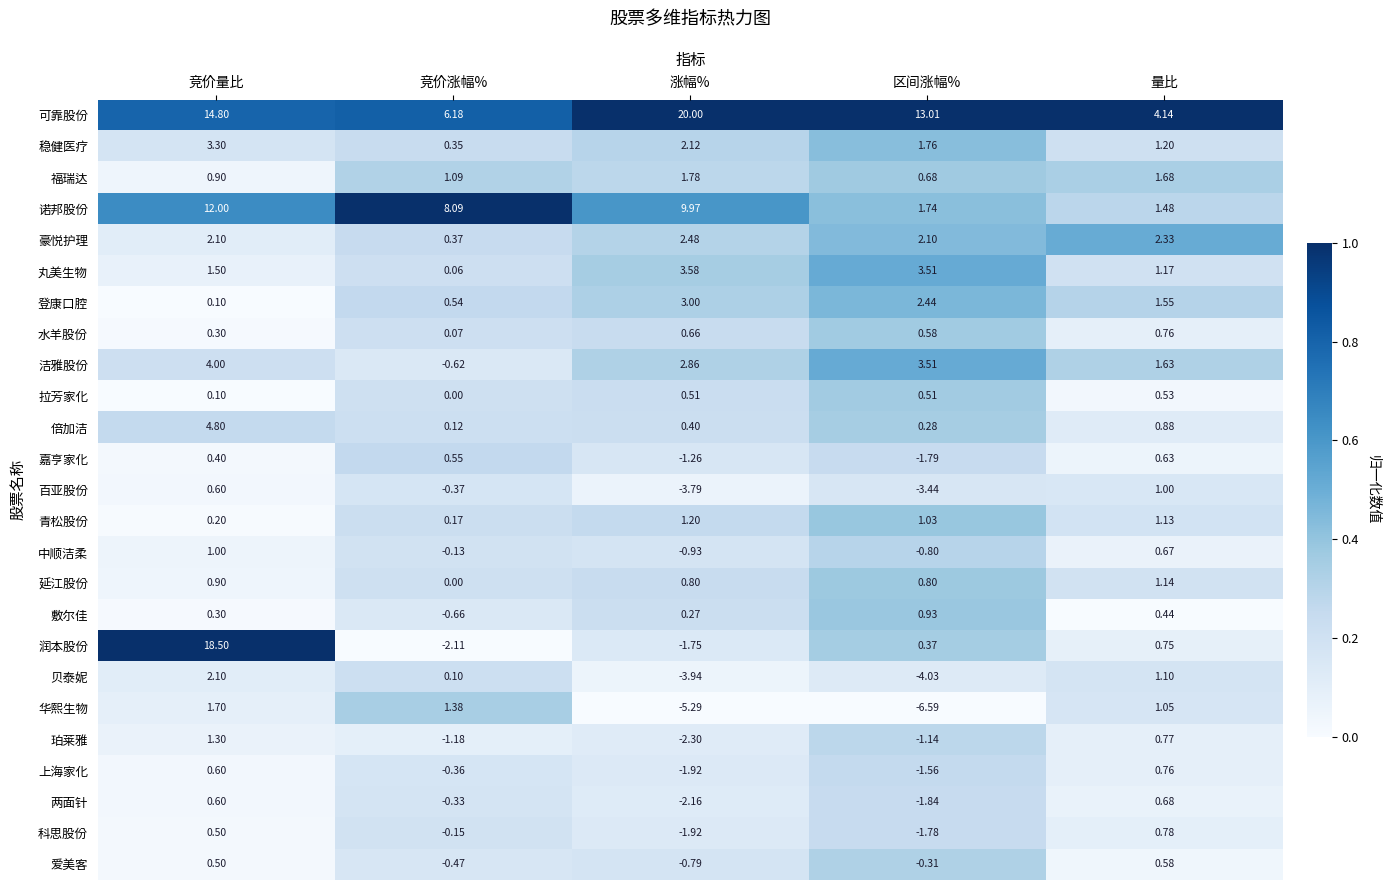

Is the value of 贝泰妮 at 竞价量比 greater than the value of 上海家化 at 涨幅%?

Yes